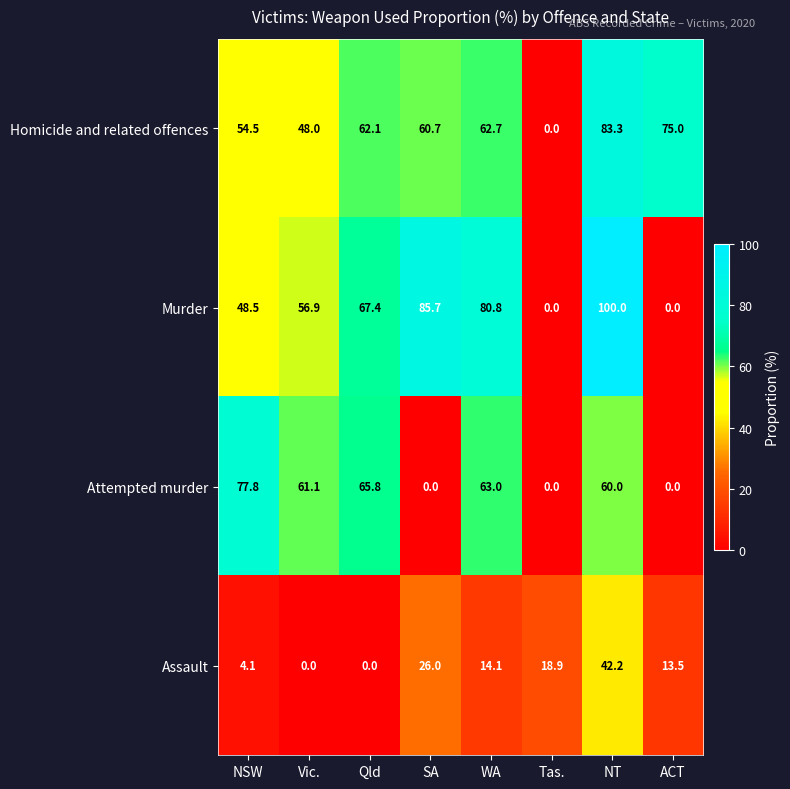

Count the number of data series in this chart.

4